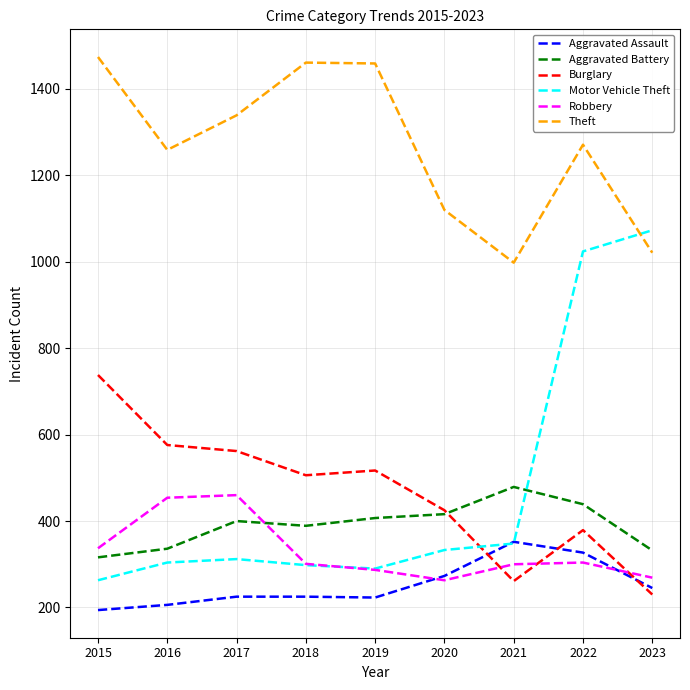

At which label is Motor Vehicle Theft closest to 668?

2021